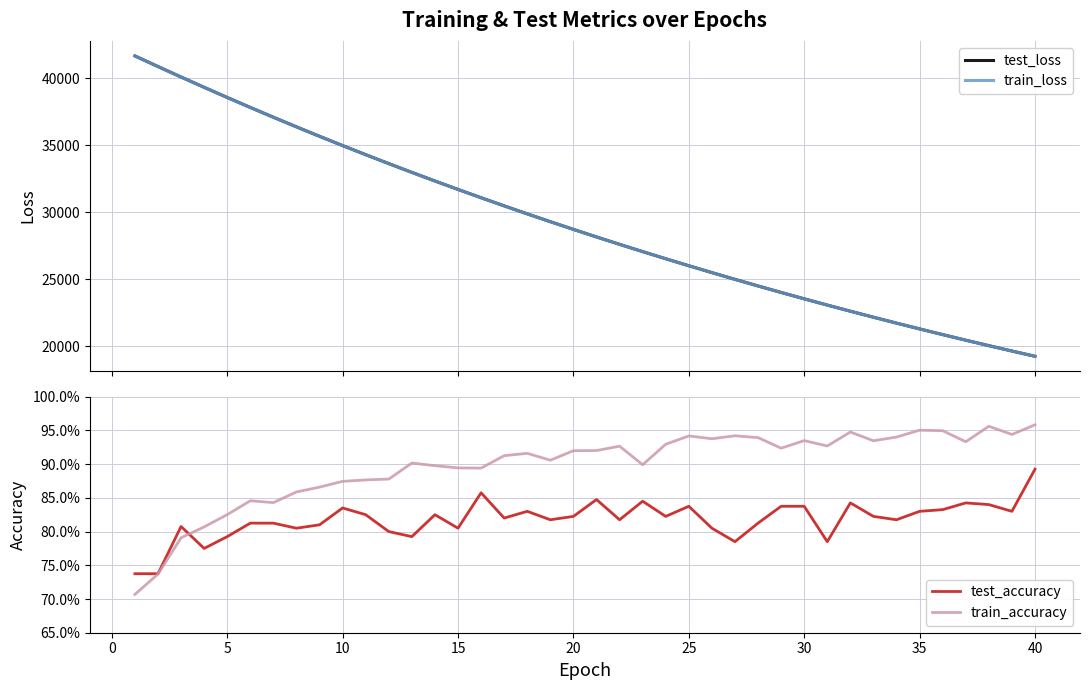

How many data points does each series have?

40